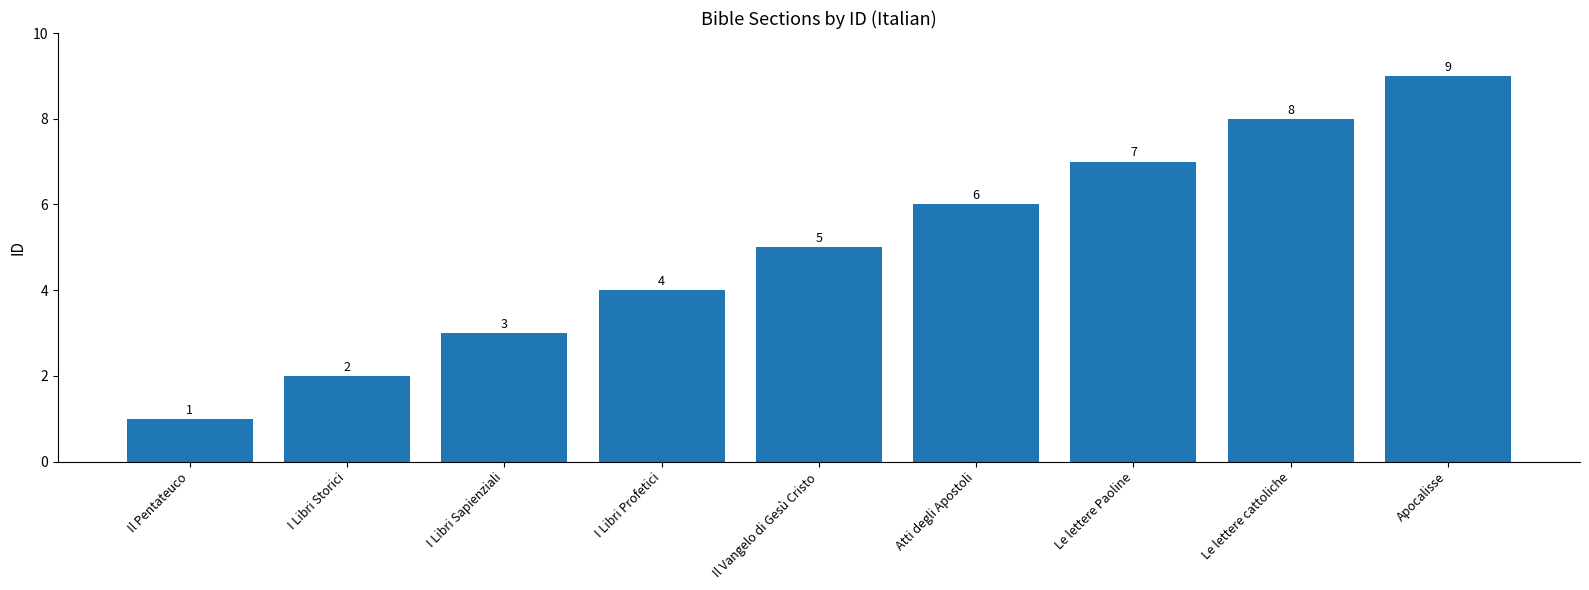

What is the label of the 6th bar from the left?

Atti degli Apostoli